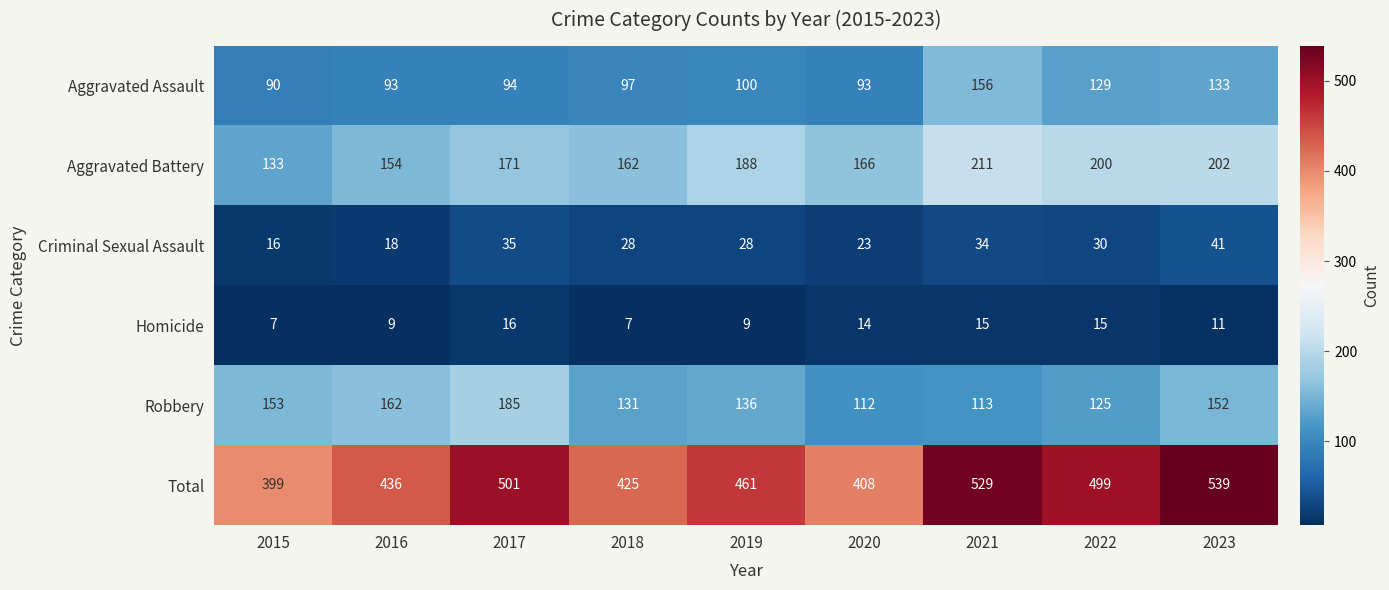

What is the highest value of the Total series?

539